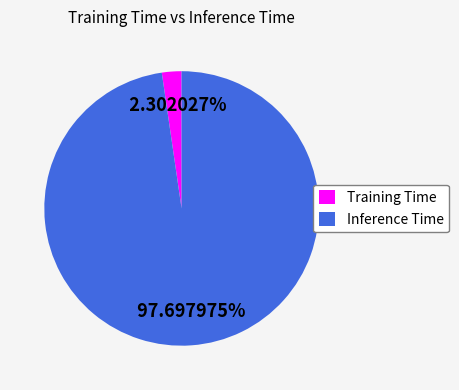

To the nearest percent, what is the difference between the Inference Time and Training Time slice percentages?

95%